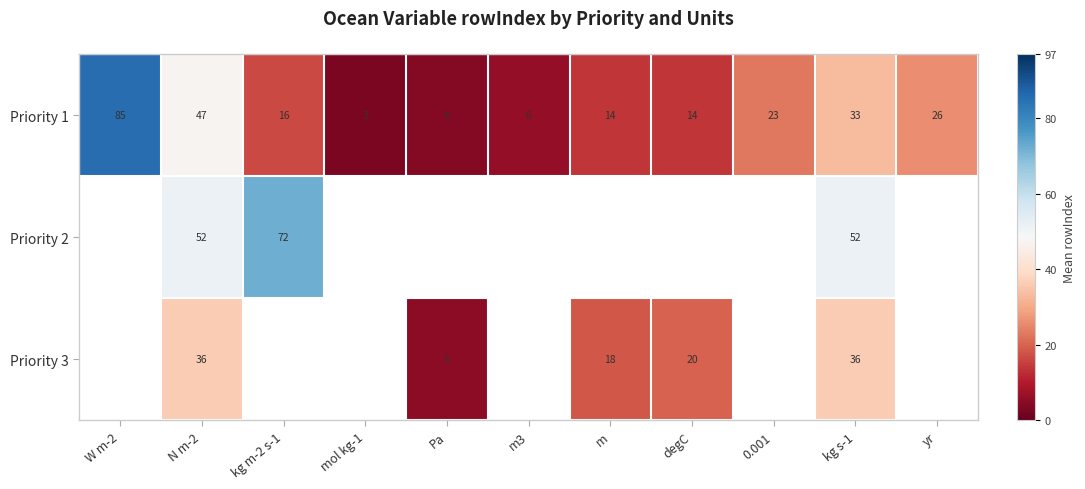

At which label is Priority 1 closest to 44?

N m-2